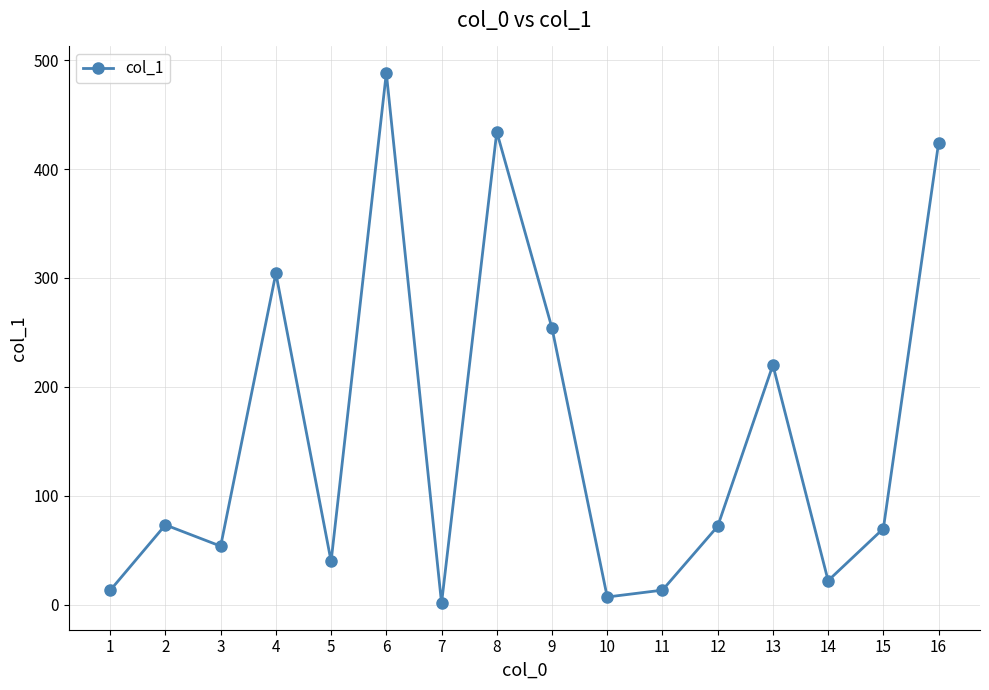

At which category does the chart reach its peak across all series?

6